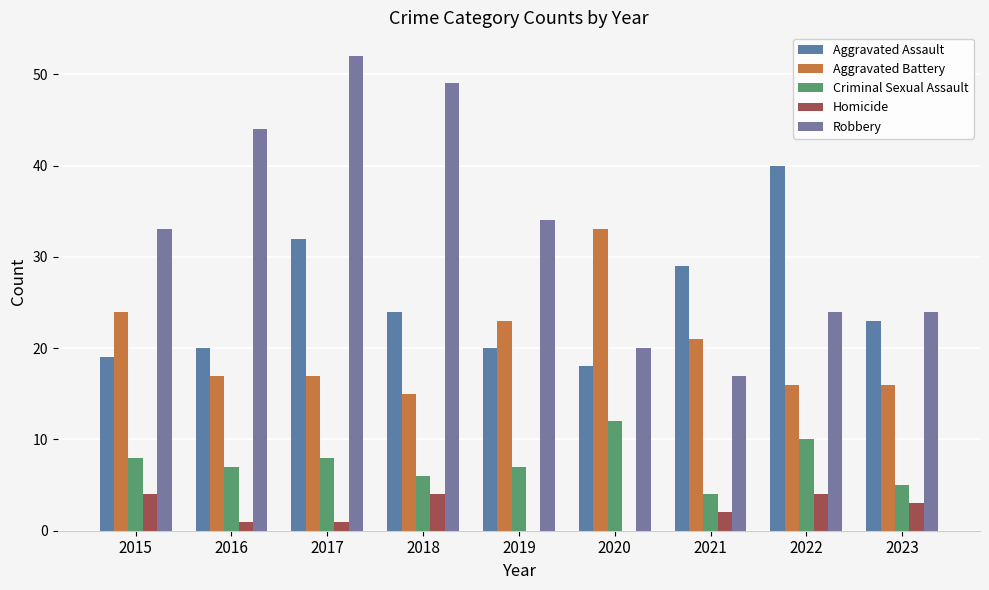

True or false: Robbery has a value of 34 at 2019.

True